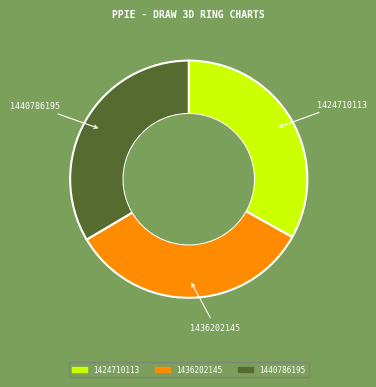

Do 1436202145 and 1424710113 together represent more than half of the pie?

Yes